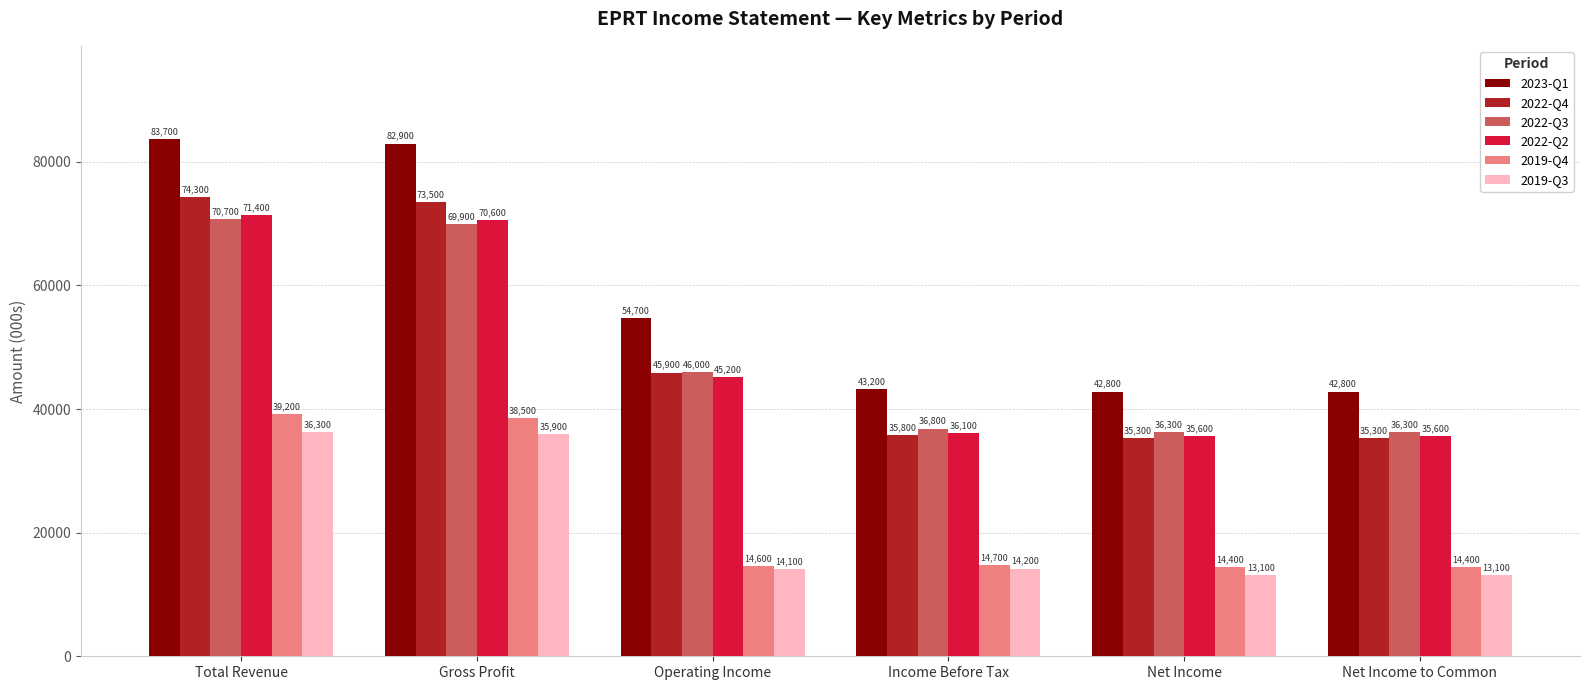

What is the value of the 2022-Q3 bar at the 2nd from the left?

69900